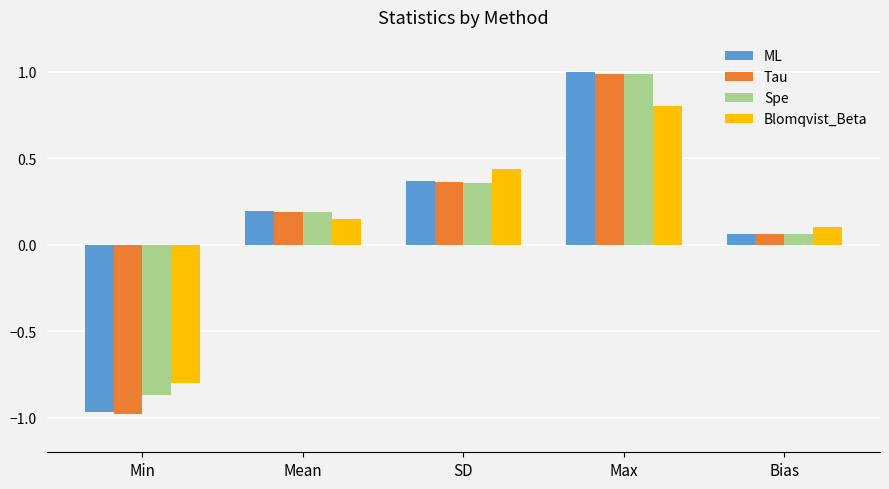

Is it true that Blomqvist_Beta equals 0.1 at Mean?

True